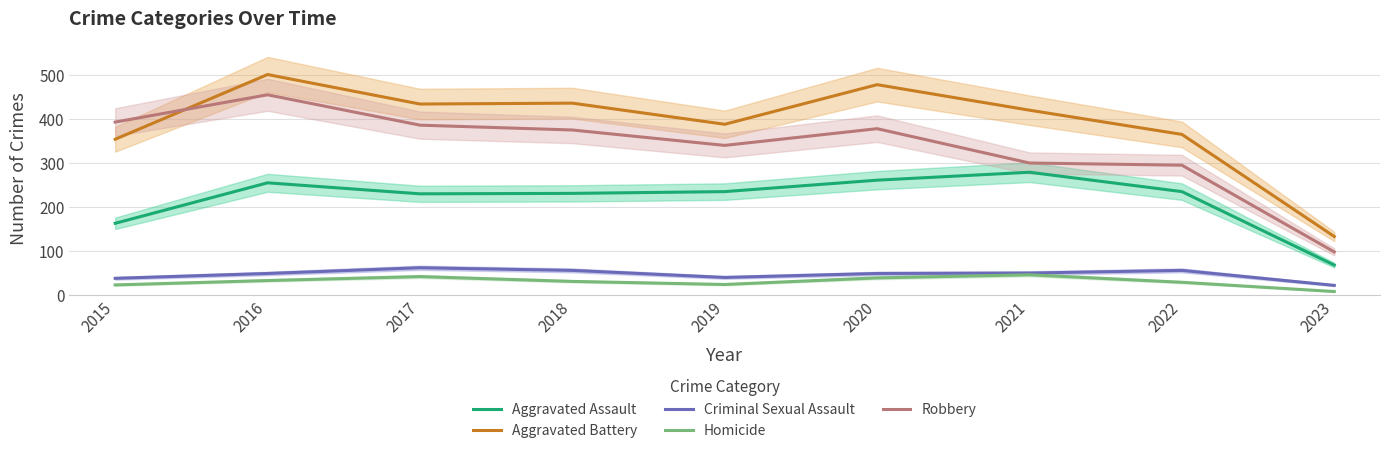

What is the value of the Criminal Sexual Assault point at the 1st from the left?

38